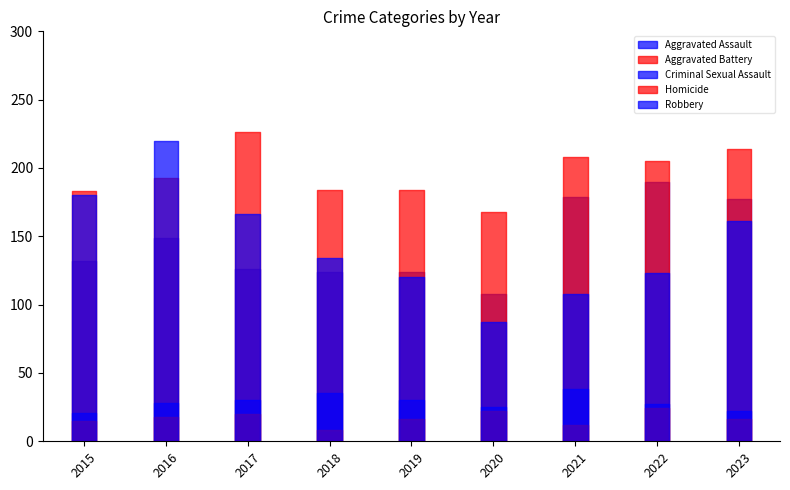

True or false: Aggravated Battery has more than 2 points higher than both neighbors.

False